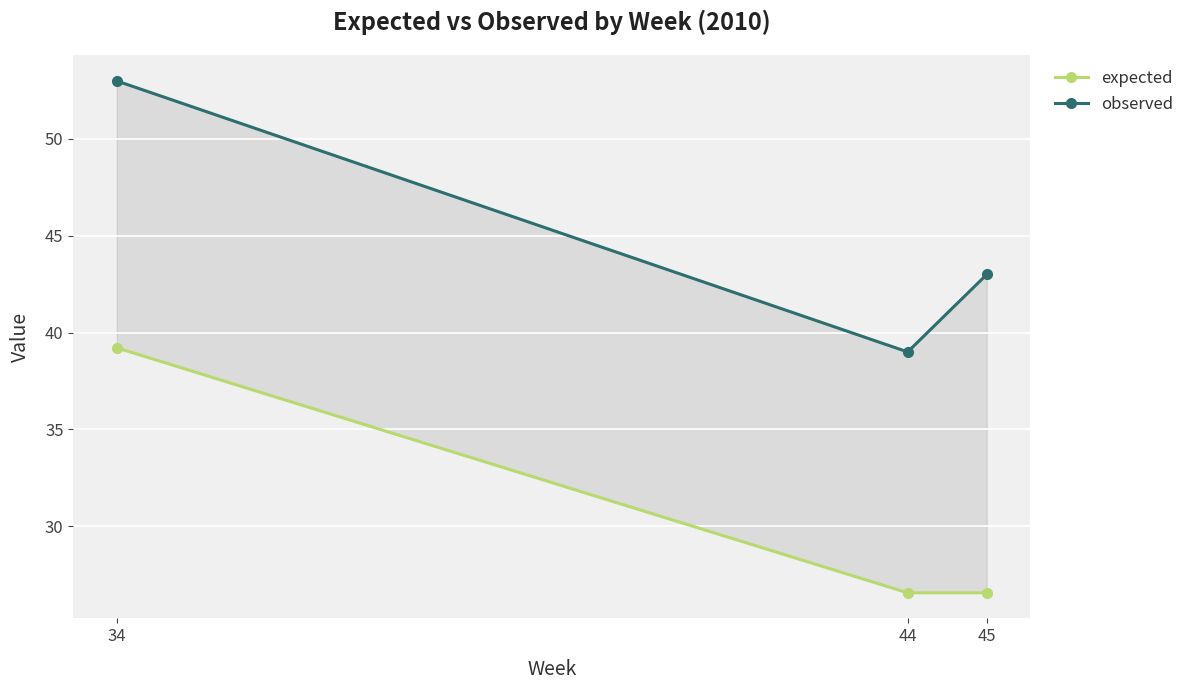

Reading left to right, list all the values displayed in this chart.

expected: 39.2	26.6	26.6
observed: 53.0	39.0	43.0